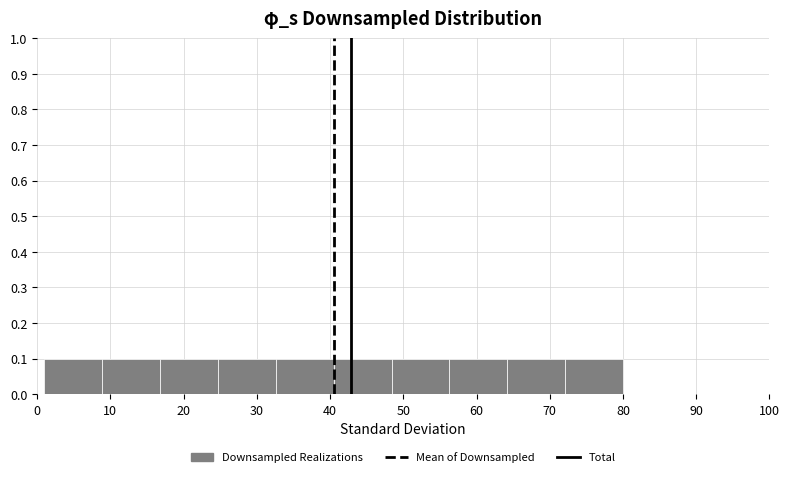

Reading left to right, transcribe this chart: for each bar, give the range it covers on the x-axis and its height. Neither the bar edges nor the heights are printed on the chart, so give them approximately, as read against the axes.

1.0 to 8.9: 0.1
8.9 to 16.8: 0.1
16.8 to 24.7: 0.1
24.7 to 32.6: 0.1
32.6 to 40.5: 0.1
40.5 to 48.4: 0.1
48.4 to 56.3: 0.1
56.3 to 64.2: 0.1
64.2 to 72.1: 0.1
72.1 to 80.0: 0.1